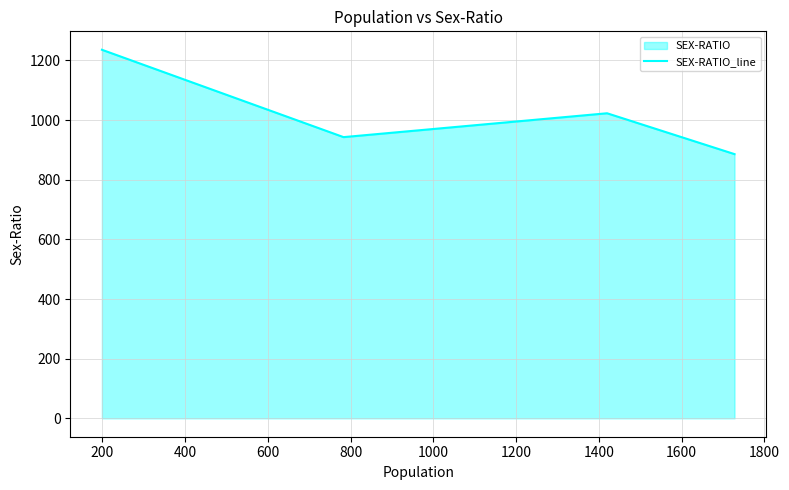

How many interior local valleys (lower than both neighbors) does the data have?

1